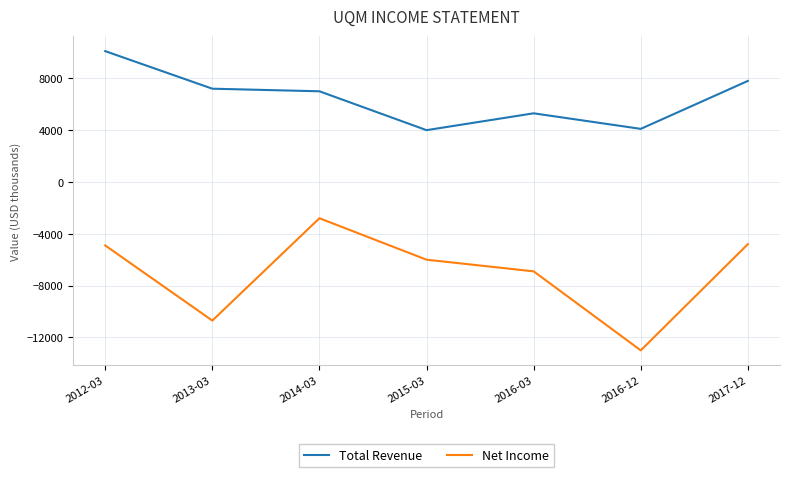

True or false: Net Income and Total Revenue cross at least once.

False